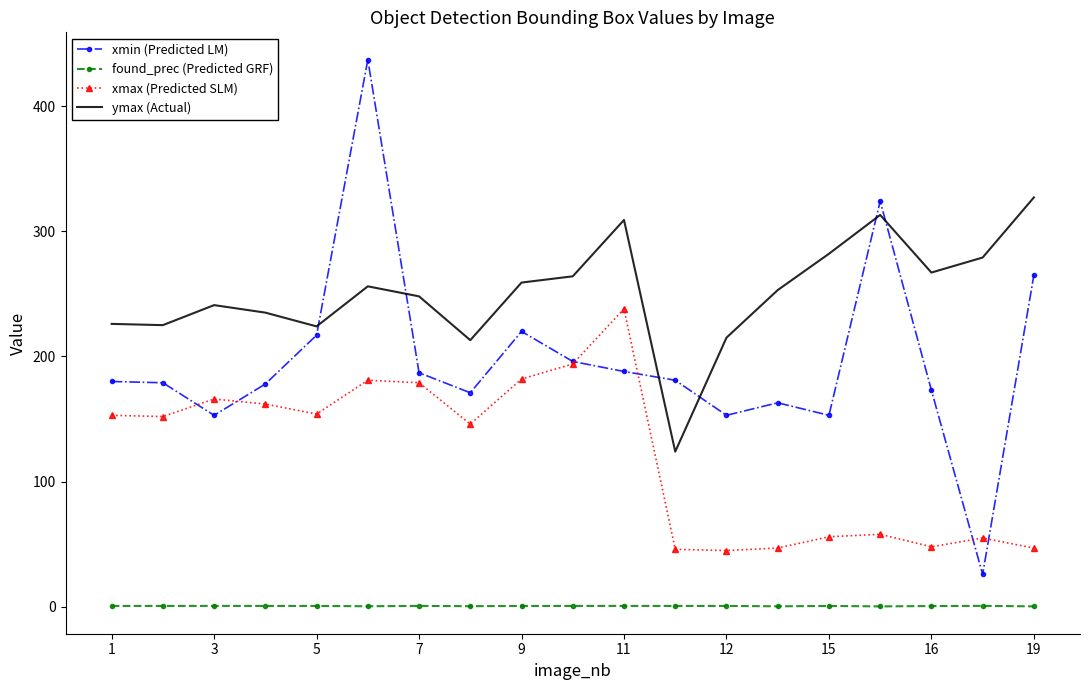

Which series has the largest total across all categories?

ymax (Actual)